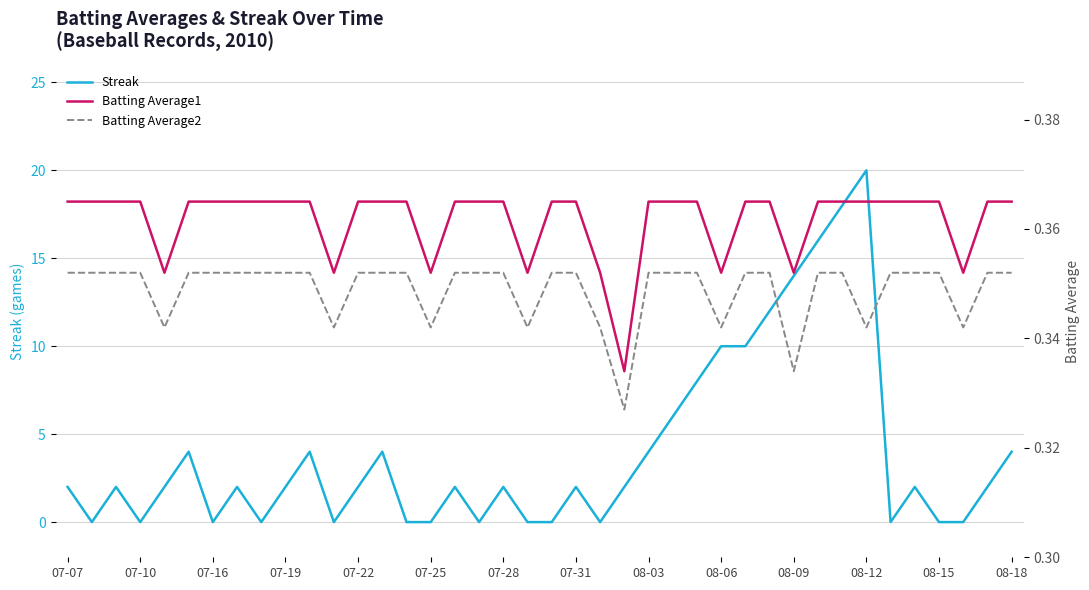

Which series has the widest spread of values?

Streak